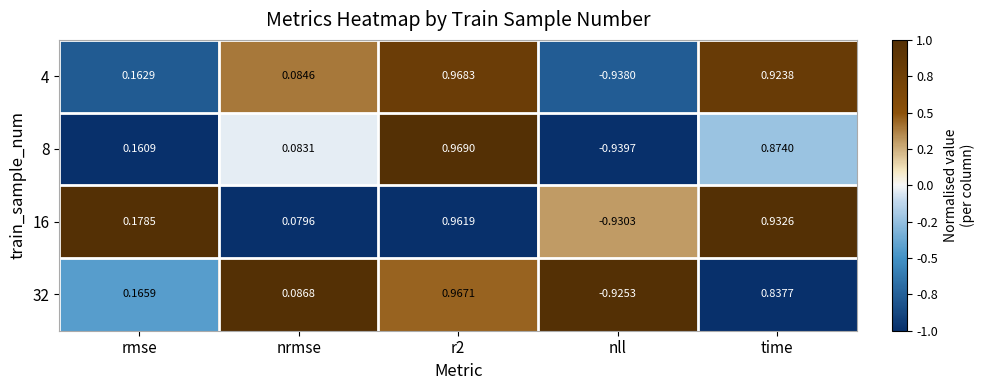

Between rmse and nll, which series saw the biggest shift?

16